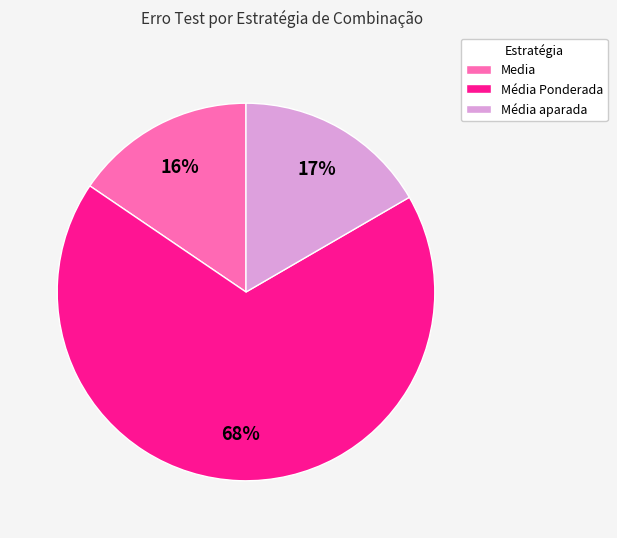

To the nearest percent, what percentage of the pie is Media?

16%